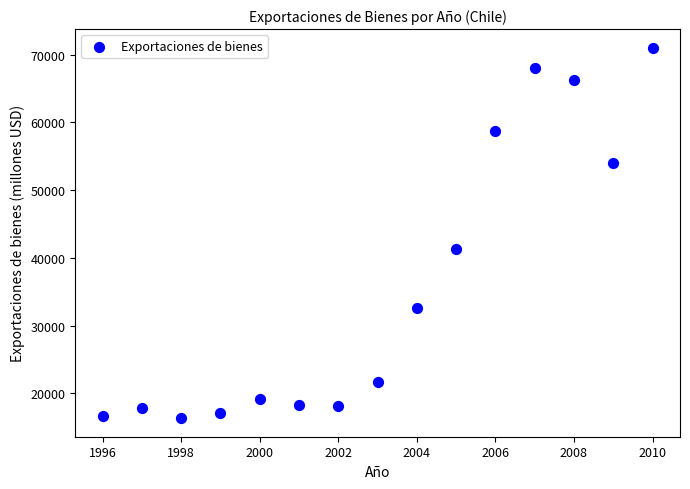

What Y value in the scatter plot is closest to 43676?

41267